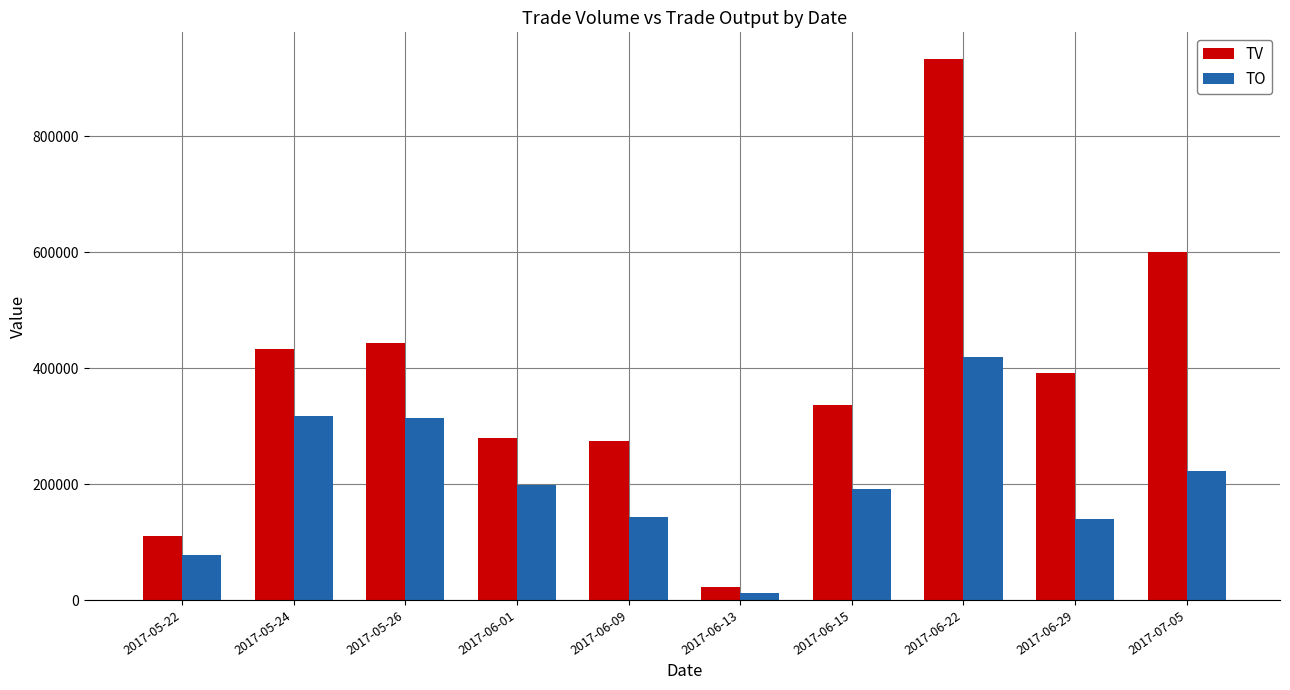

What is the sum of the TO values at 2017-06-01 and 2017-06-13?

211100